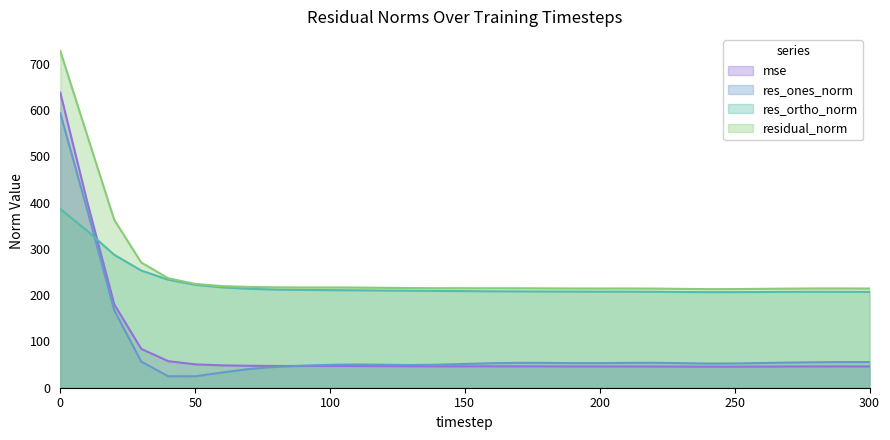

What is the minimum value shown in the chart?

24.7